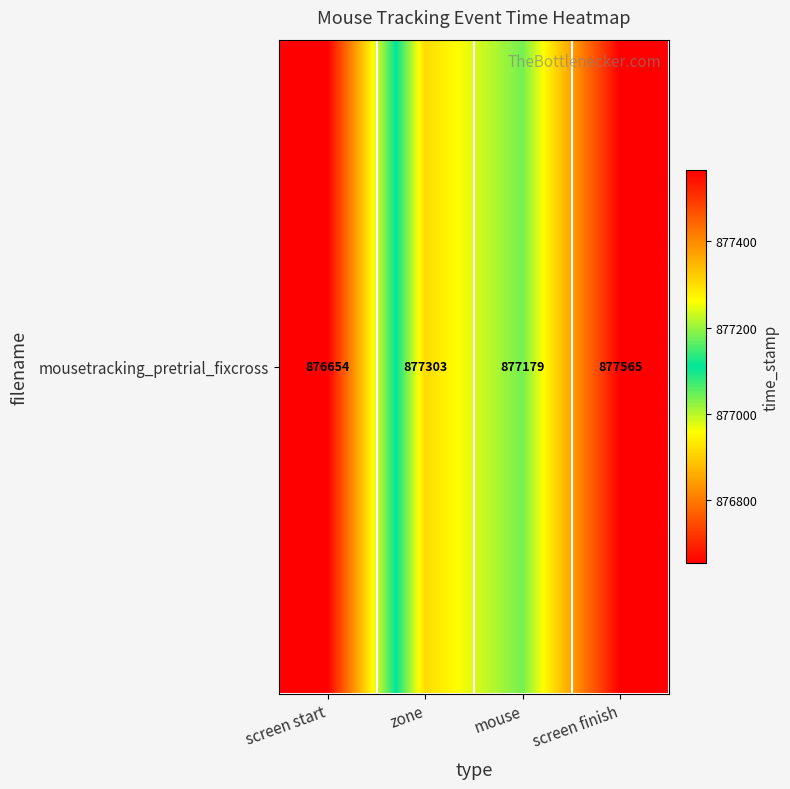

Where does the data first go above 877302?

zone